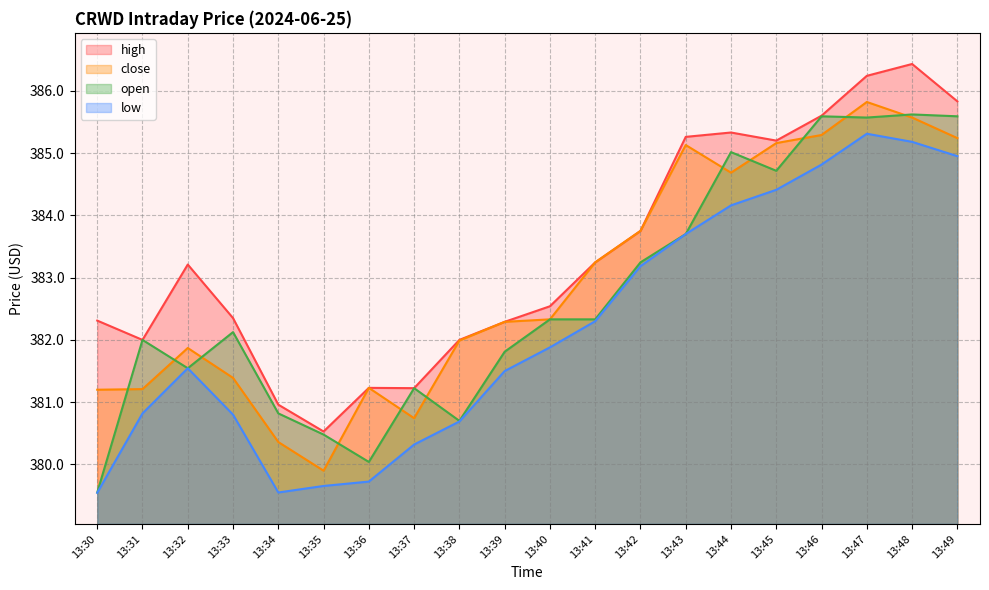

Reading left to right, extract all data points from this chart.

high: 13:30=382.3	13:31=382.0	13:32=383.2	13:33=382.4	13:34=381.0	13:35=380.5	13:36=381.2	13:37=381.2	13:38=382.0	13:39=382.3	13:40=382.5	13:41=383.2	13:42=383.8	13:43=385.3	13:44=385.3	13:45=385.2	13:46=385.6	13:47=386.2	13:48=386.4	13:49=385.8
close: 13:30=381.2	13:31=381.2	13:32=381.9	13:33=381.4	13:34=380.4	13:35=379.9	13:36=381.2	13:37=380.7	13:38=382.0	13:39=382.3	13:40=382.3	13:41=383.2	13:42=383.8	13:43=385.1	13:44=384.7	13:45=385.2	13:46=385.3	13:47=385.8	13:48=385.6	13:49=385.2
open: 13:30=379.5	13:31=382.0	13:32=381.5	13:33=382.1	13:34=380.8	13:35=380.5	13:36=380.0	13:37=381.2	13:38=380.7	13:39=381.8	13:40=382.3	13:41=382.3	13:42=383.2	13:43=383.7	13:44=385.0	13:45=384.7	13:46=385.6	13:47=385.6	13:48=385.6	13:49=385.6
low: 13:30=379.5	13:31=380.8	13:32=381.5	13:33=380.8	13:34=379.5	13:35=379.7	13:36=379.7	13:37=380.3	13:38=380.7	13:39=381.5	13:40=381.9	13:41=382.3	13:42=383.2	13:43=383.7	13:44=384.2	13:45=384.4	13:46=384.8	13:47=385.3	13:48=385.2	13:49=385.0